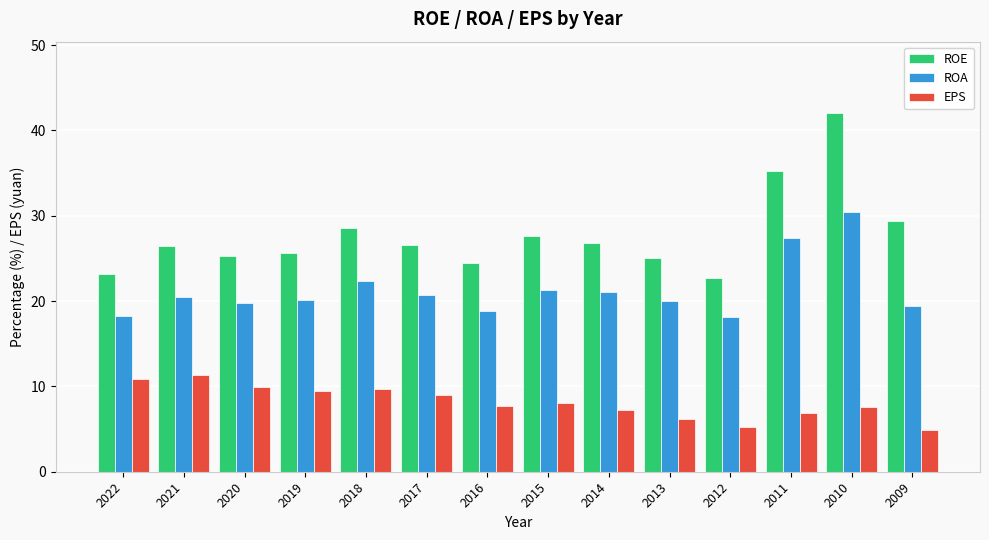

List the series in order of their overall mean, highest first.

ROE, ROA, EPS